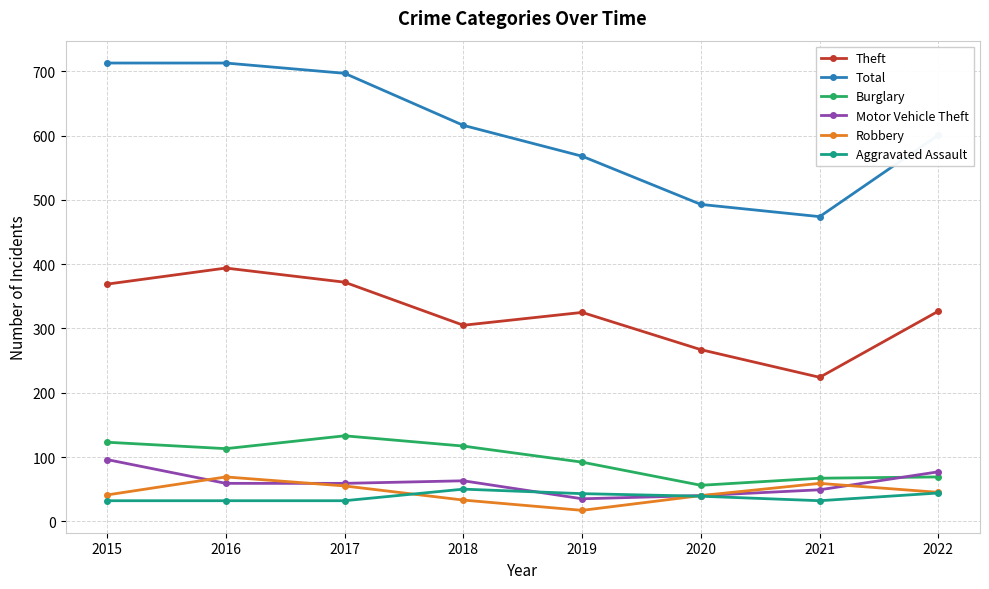

True or false: Aggravated Assault and Theft intersect in this chart.

False